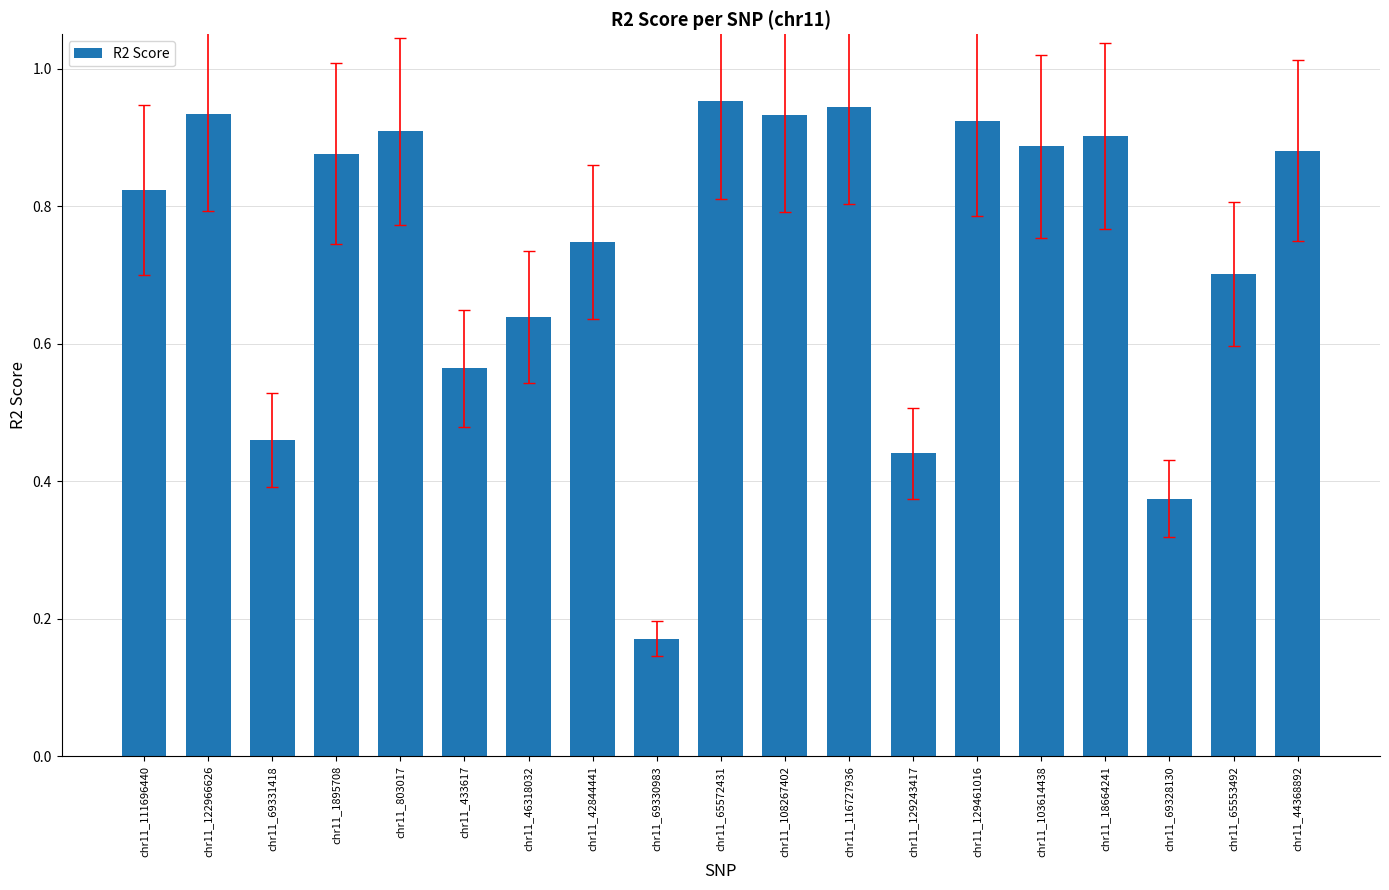

What position from the right is chr11_129243417?

7